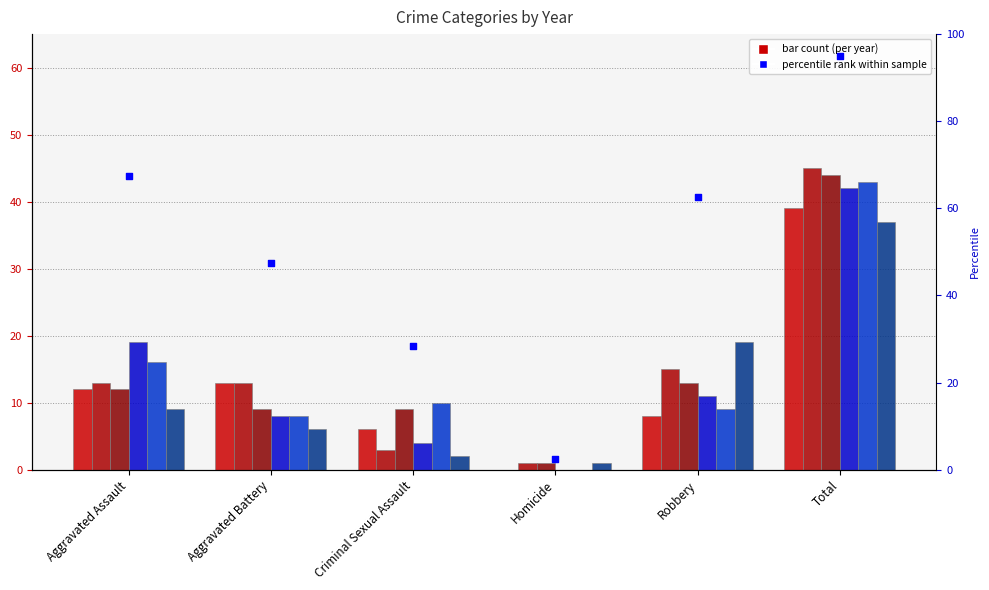

Which series has the largest Y range (max minus min)?

2016